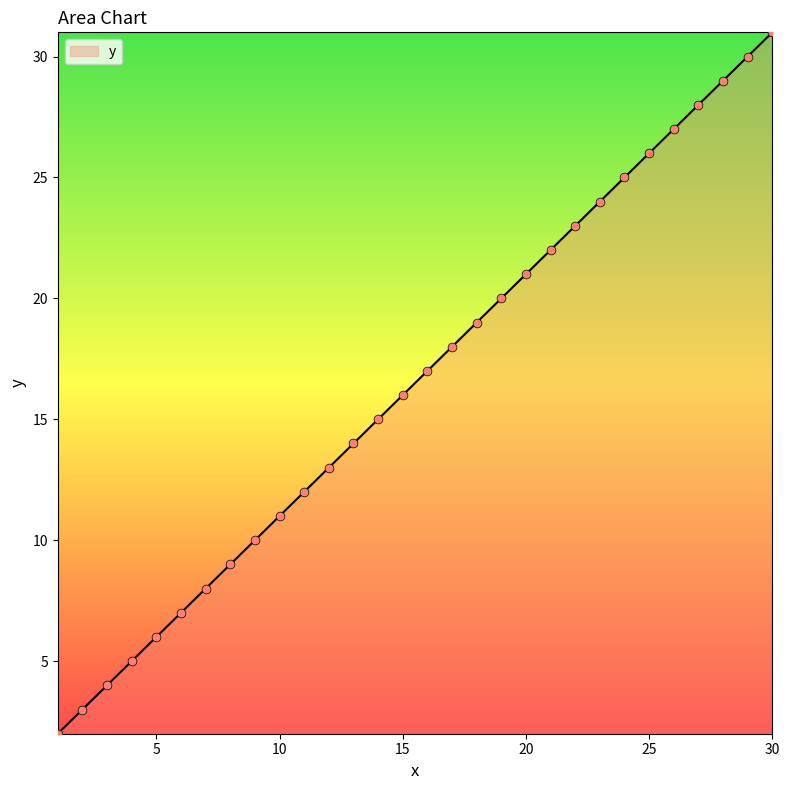

What is the difference between the maximum and minimum values?

29